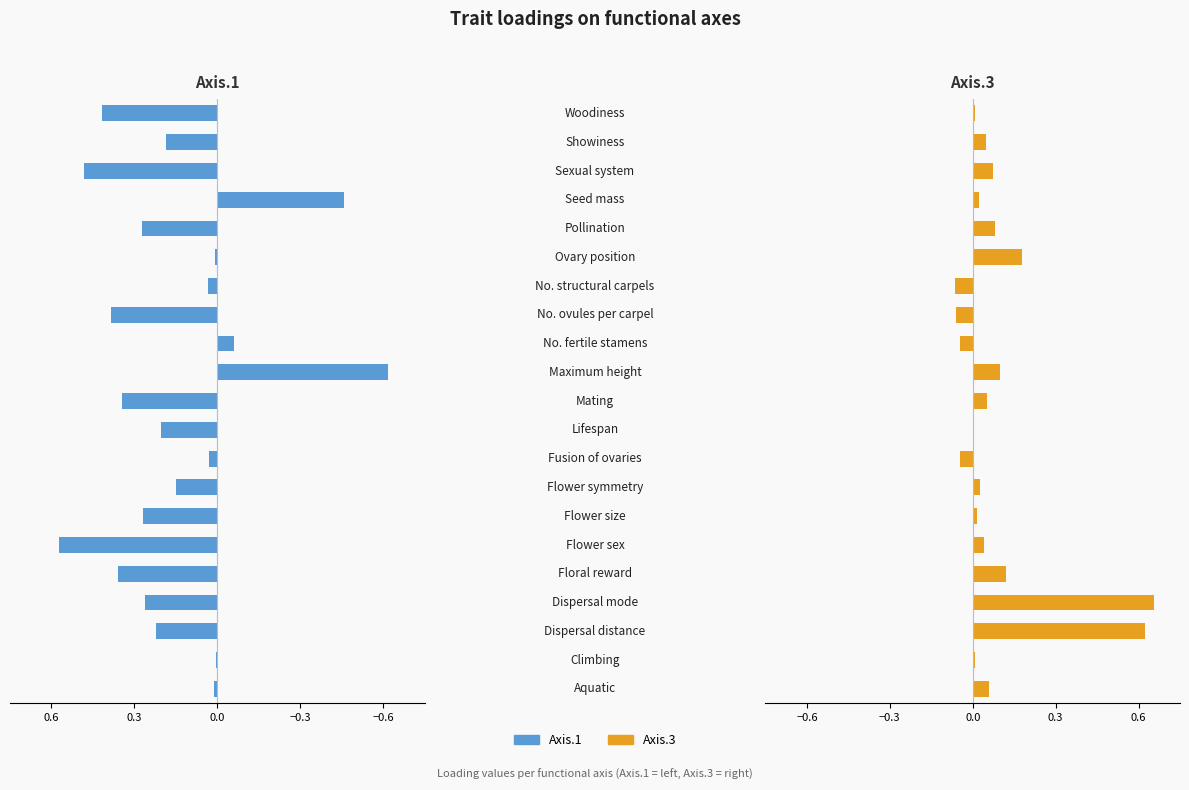

What is the difference between the maximum and minimum values in the Axis.3 series?

0.7